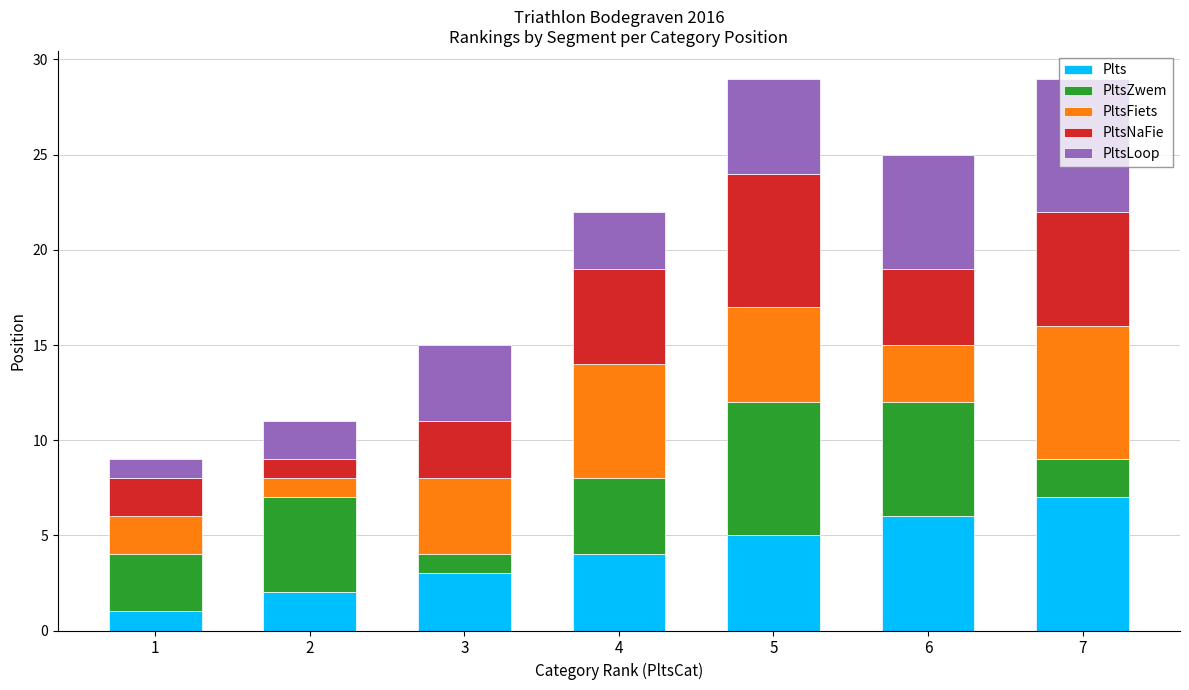

Is it true that Plts equals 1 at 2?

False